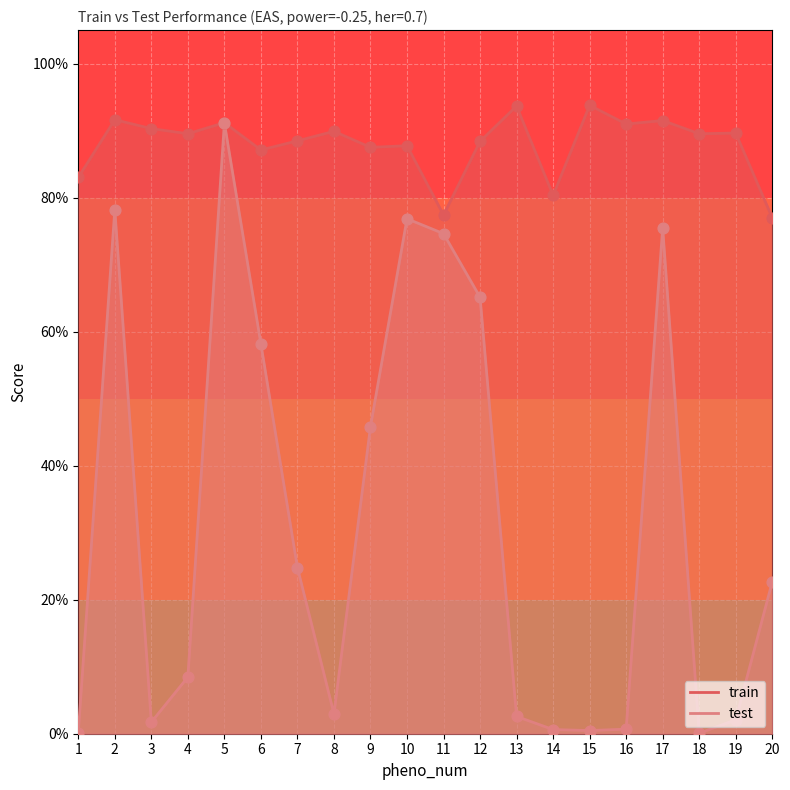

Which series has the largest total across all categories?

train